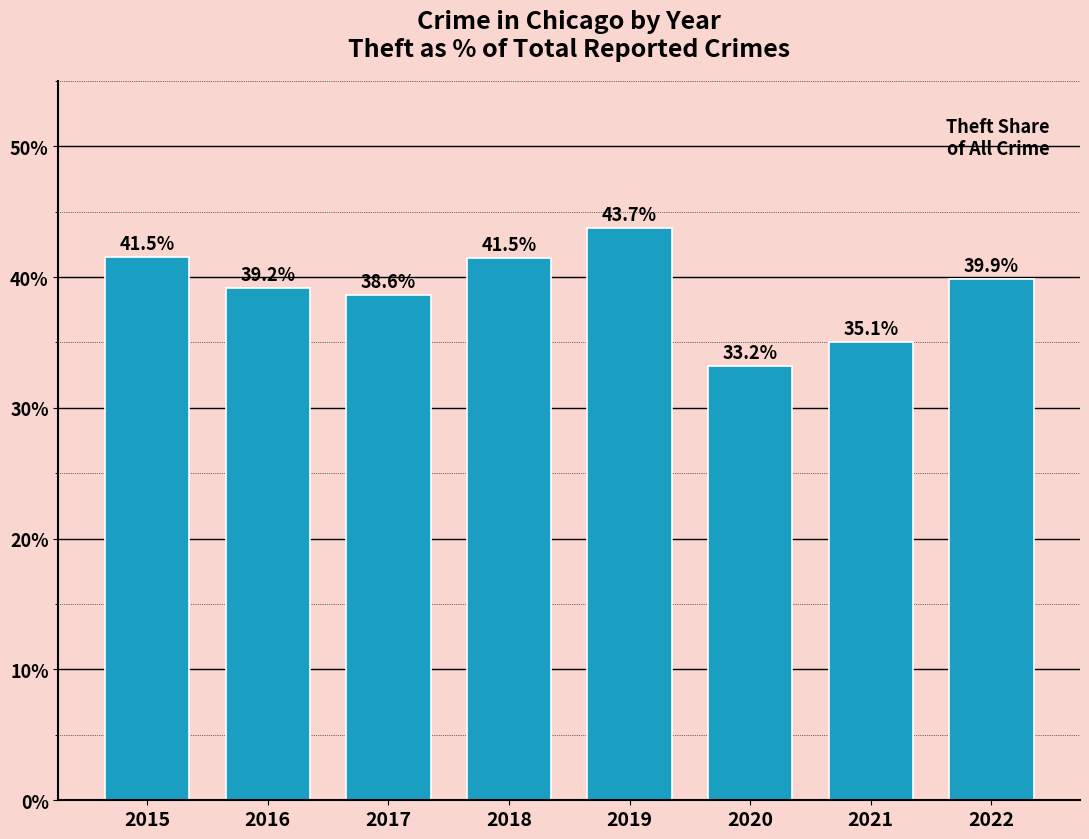

Which label corresponds to the largest value in the chart?

2019